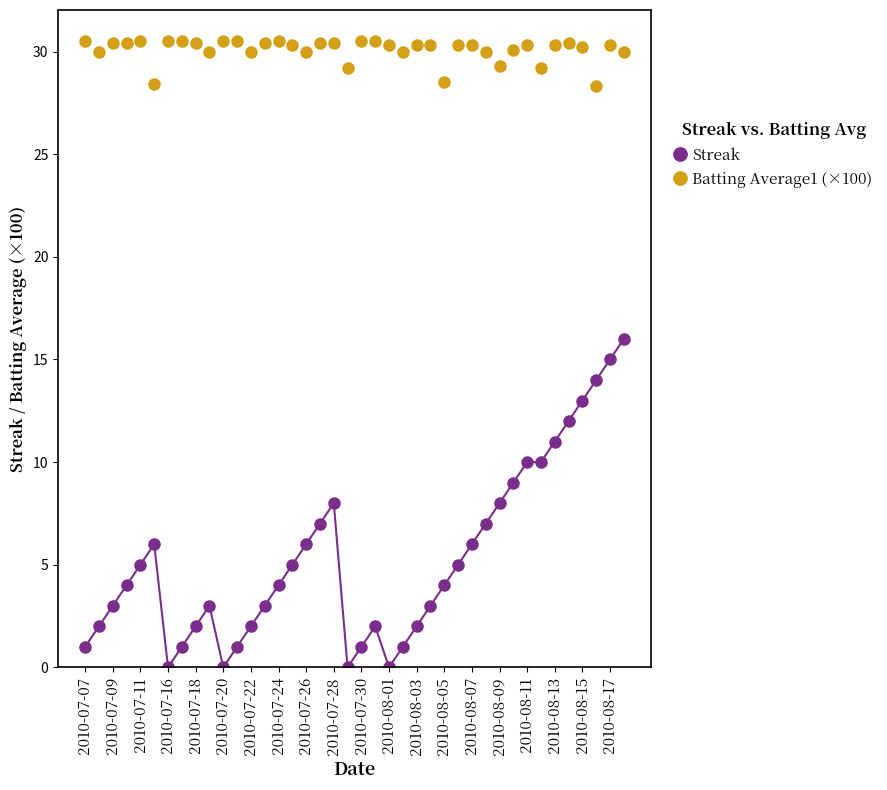

True or false: Batting Average1 (×100) has more than 2 points higher than both neighbors.

True